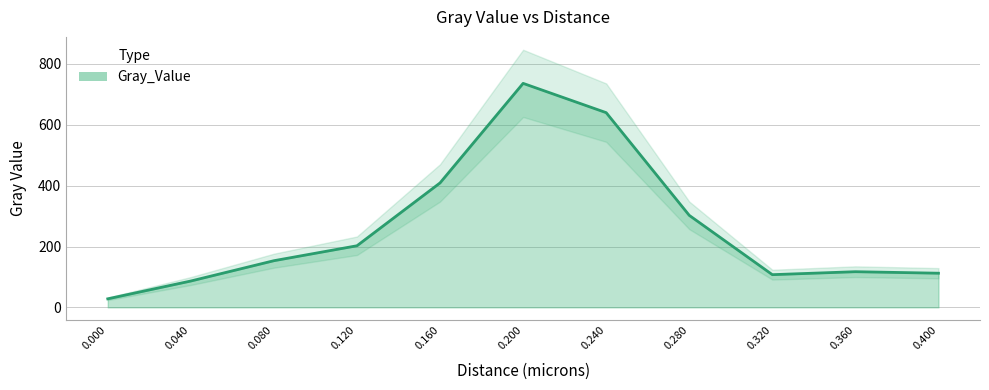

What is the minimum value shown in the chart?

28.1